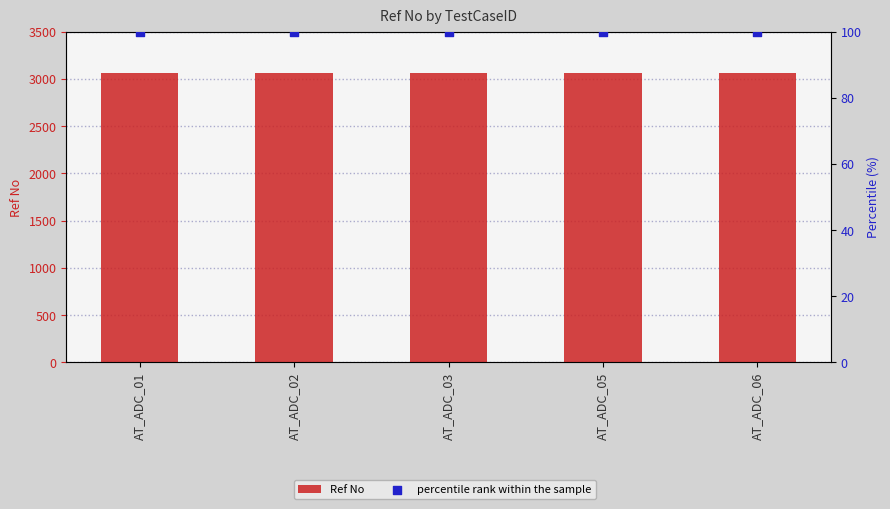

What is the total value across all series at AT_ADC_06?

3161